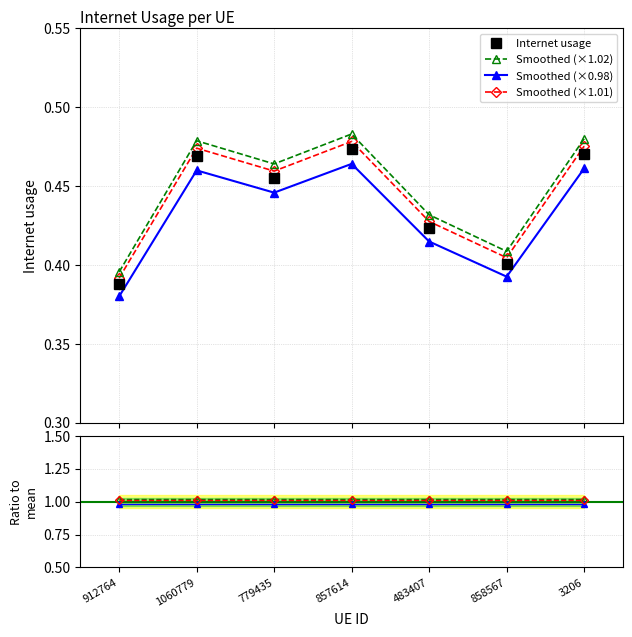

How many points are higher than both their immediate neighbors (excluding endpoints)?

2